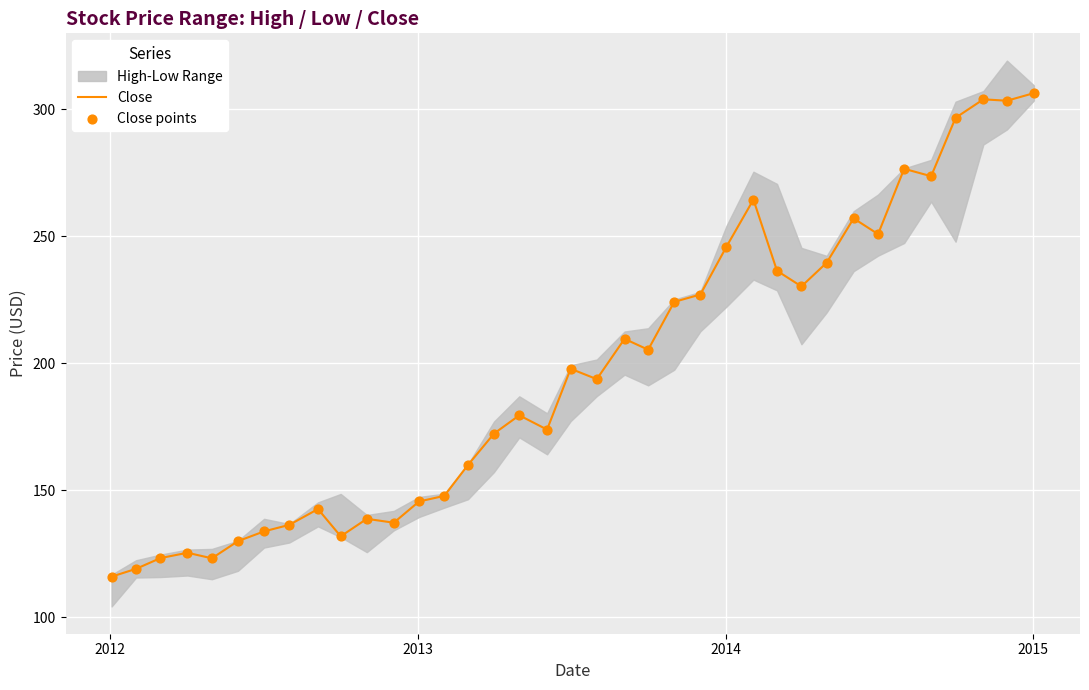

What is the maximum value for Close?

306.3